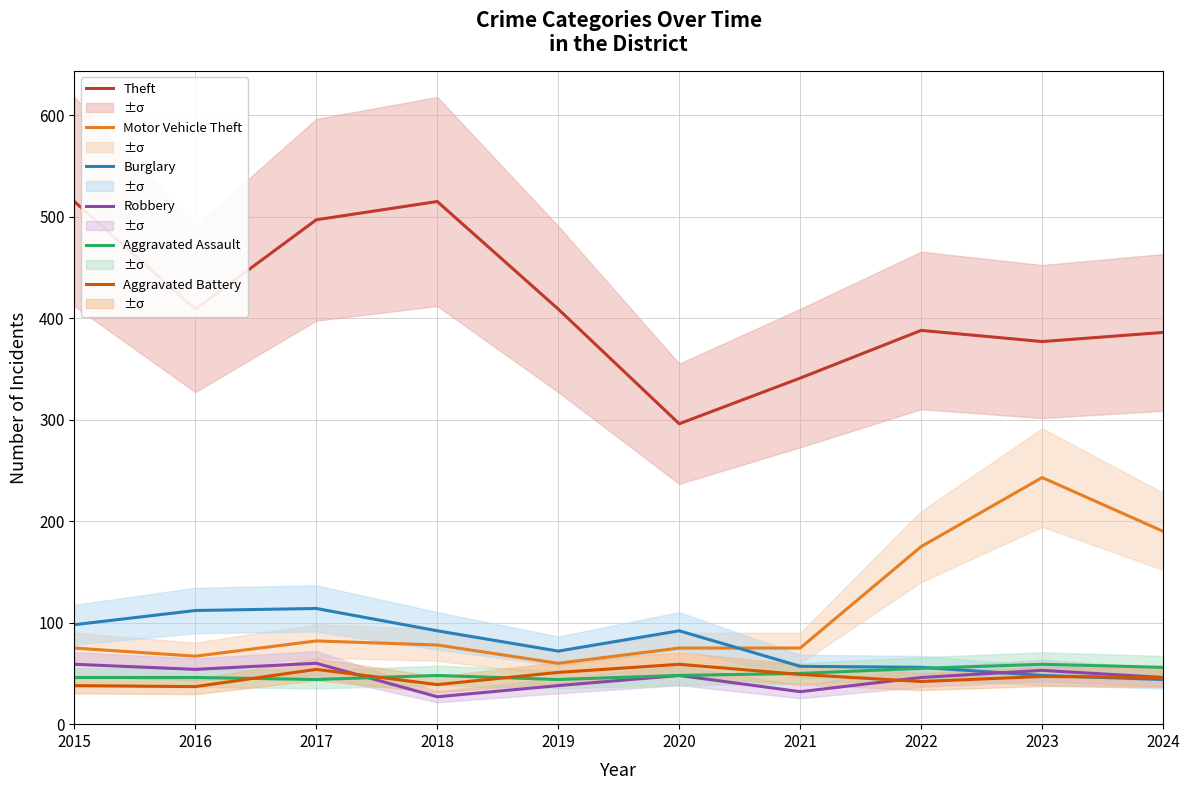

Which series has the widest spread of values?

Theft